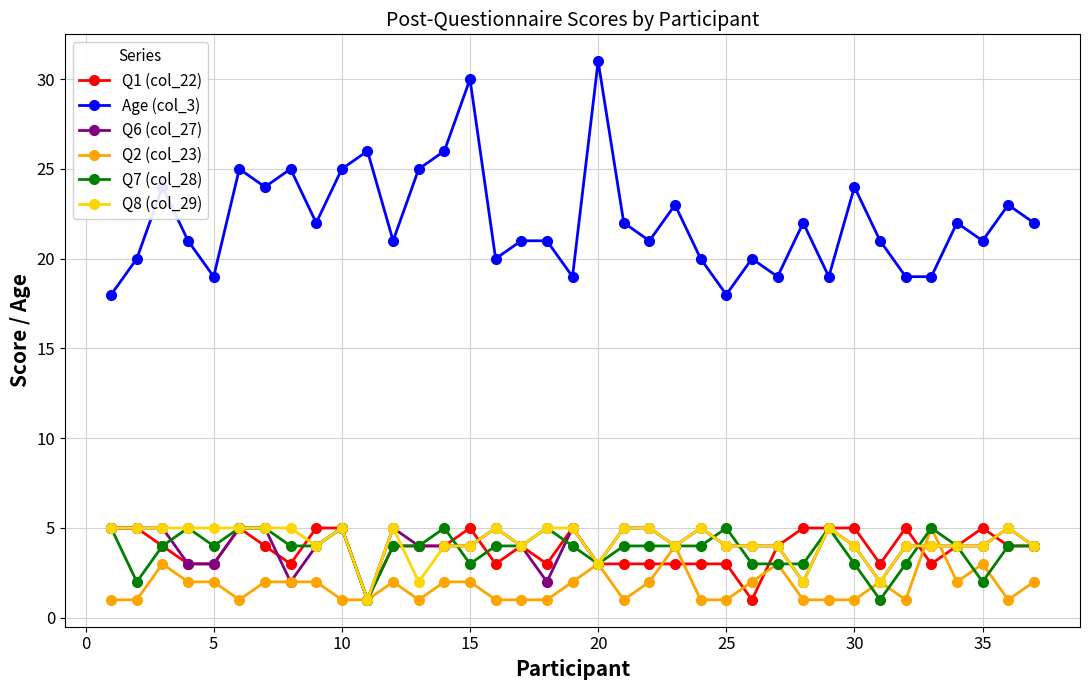

What is the value of the Q8 (col_29) point at the 11th from the left?

1